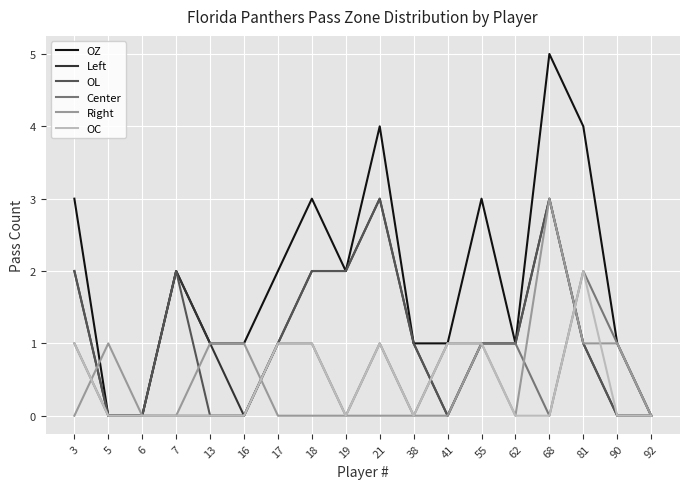

What is the difference between the highest and lowest values at 18?

3